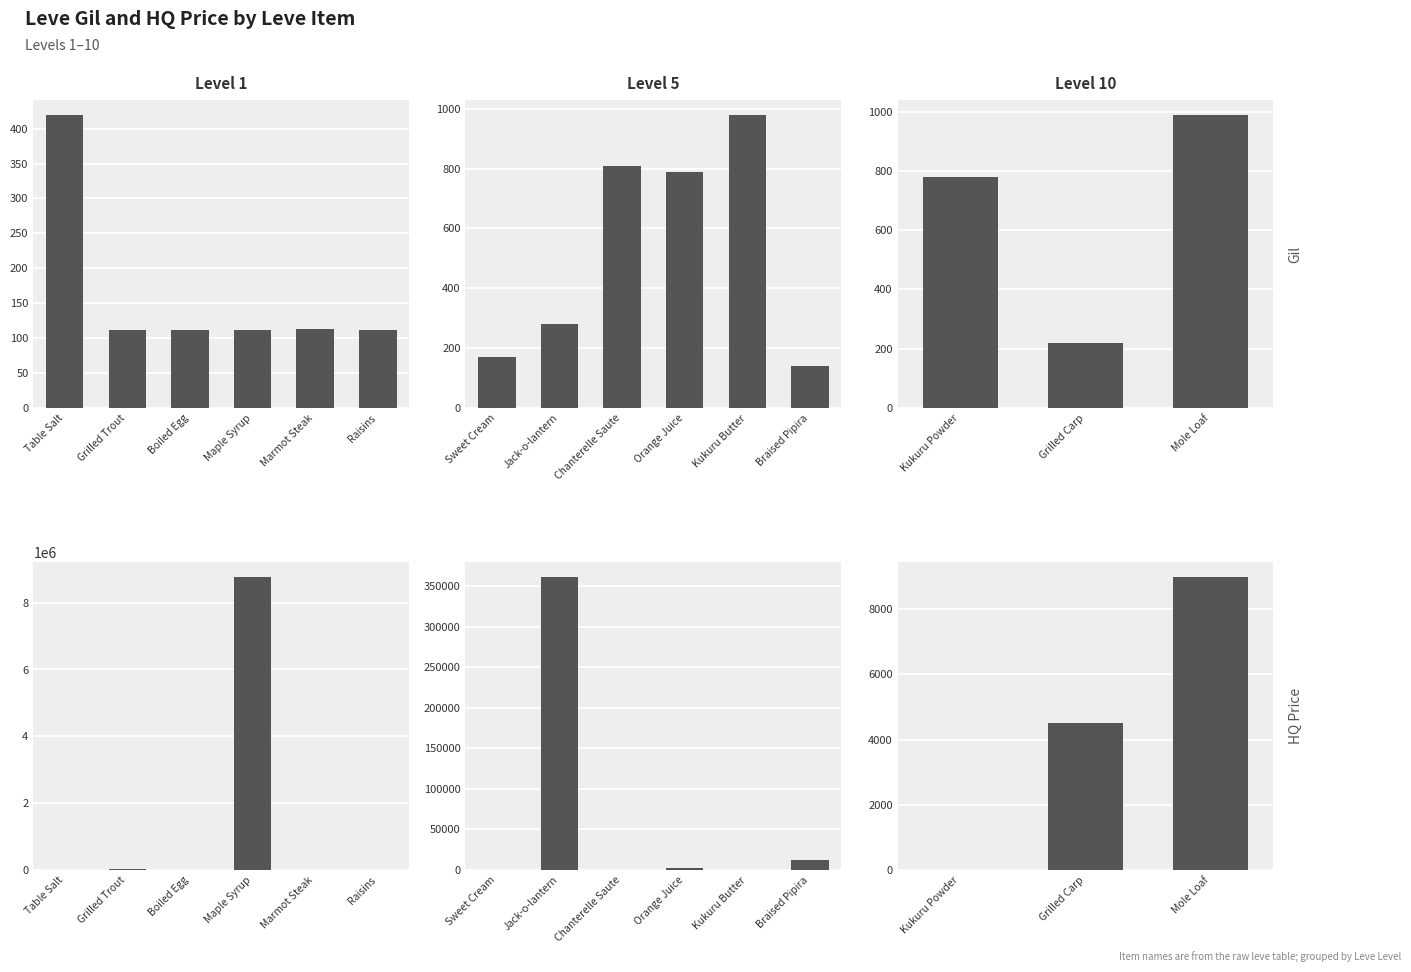

How many groups of bars are there?

3